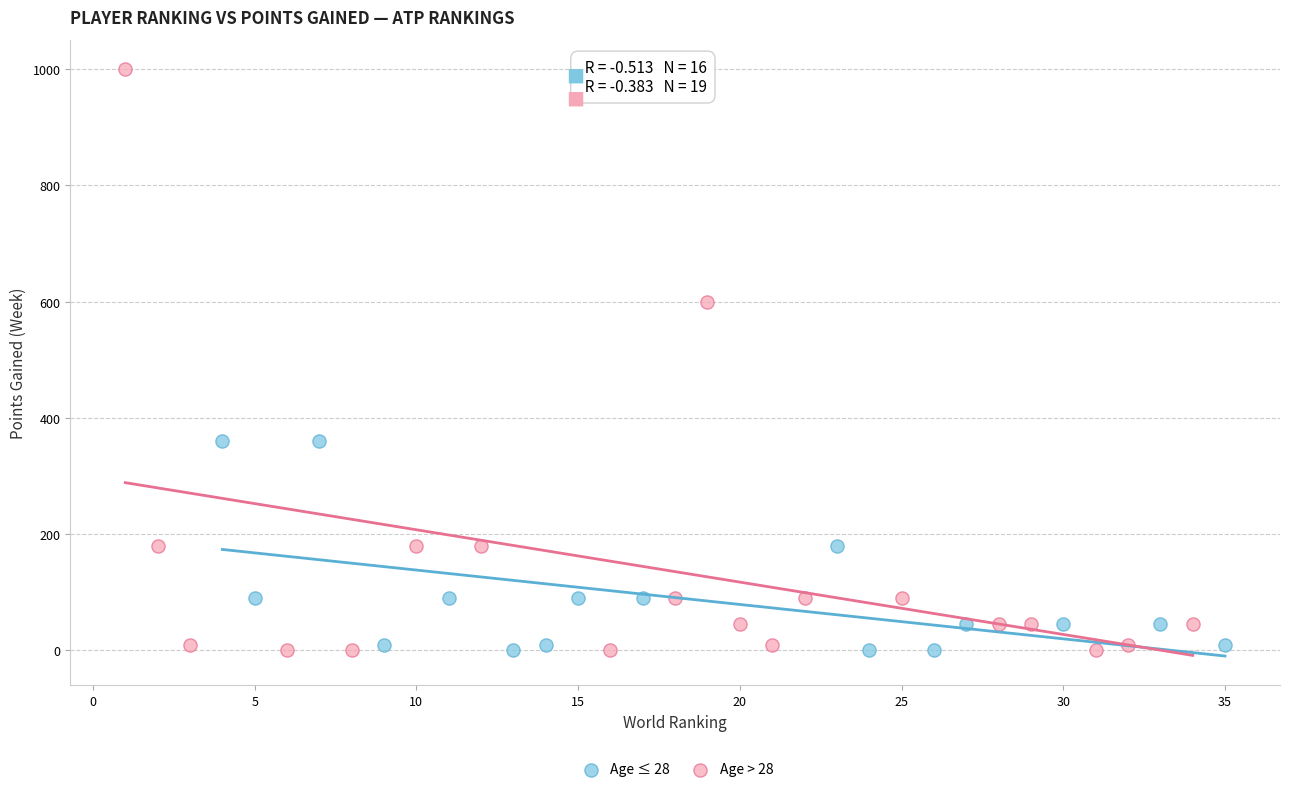

Which series reaches the maximum Y coordinate?

Age > 28